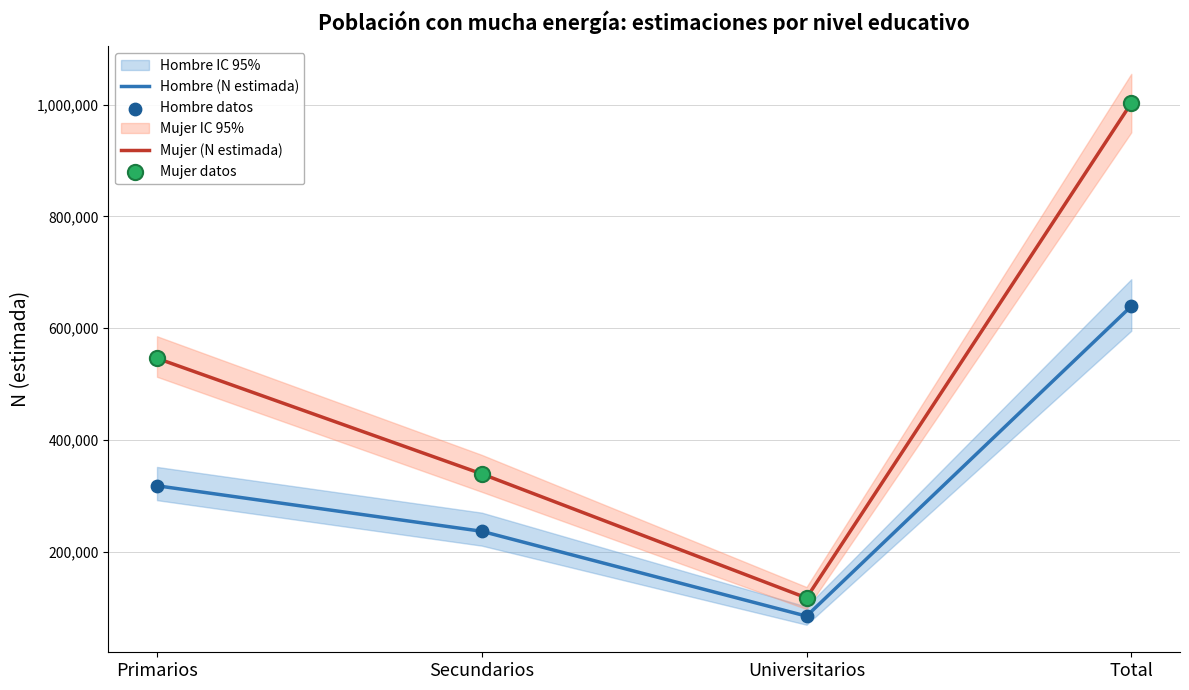

Is the value of Hombre datos at Total greater than the value of Hombre (N estimada) at Secundarios?

Yes